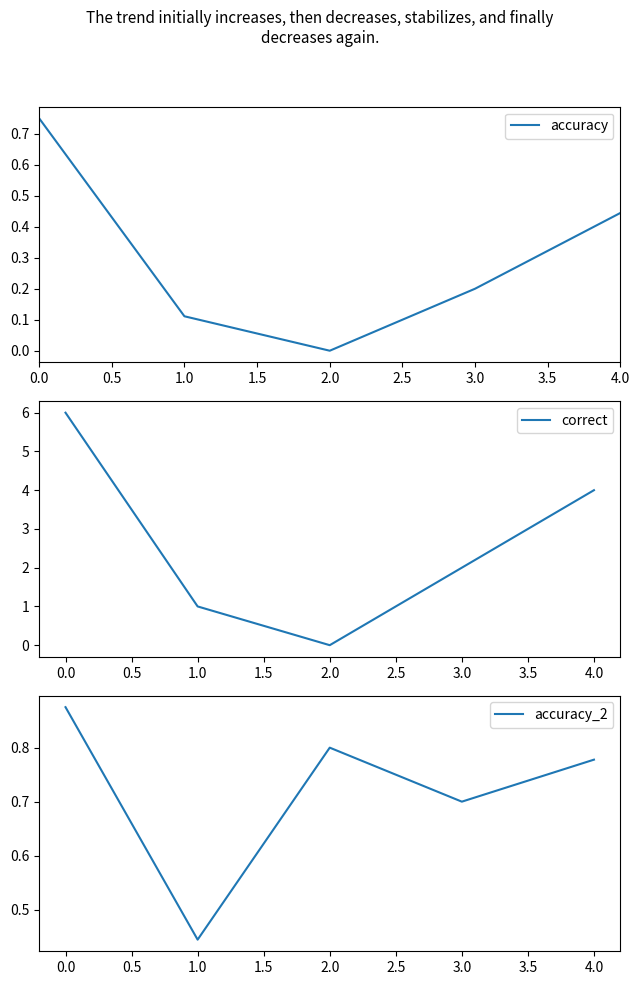

The accuracy series shows 0.2 at 3.0. True or false?

True